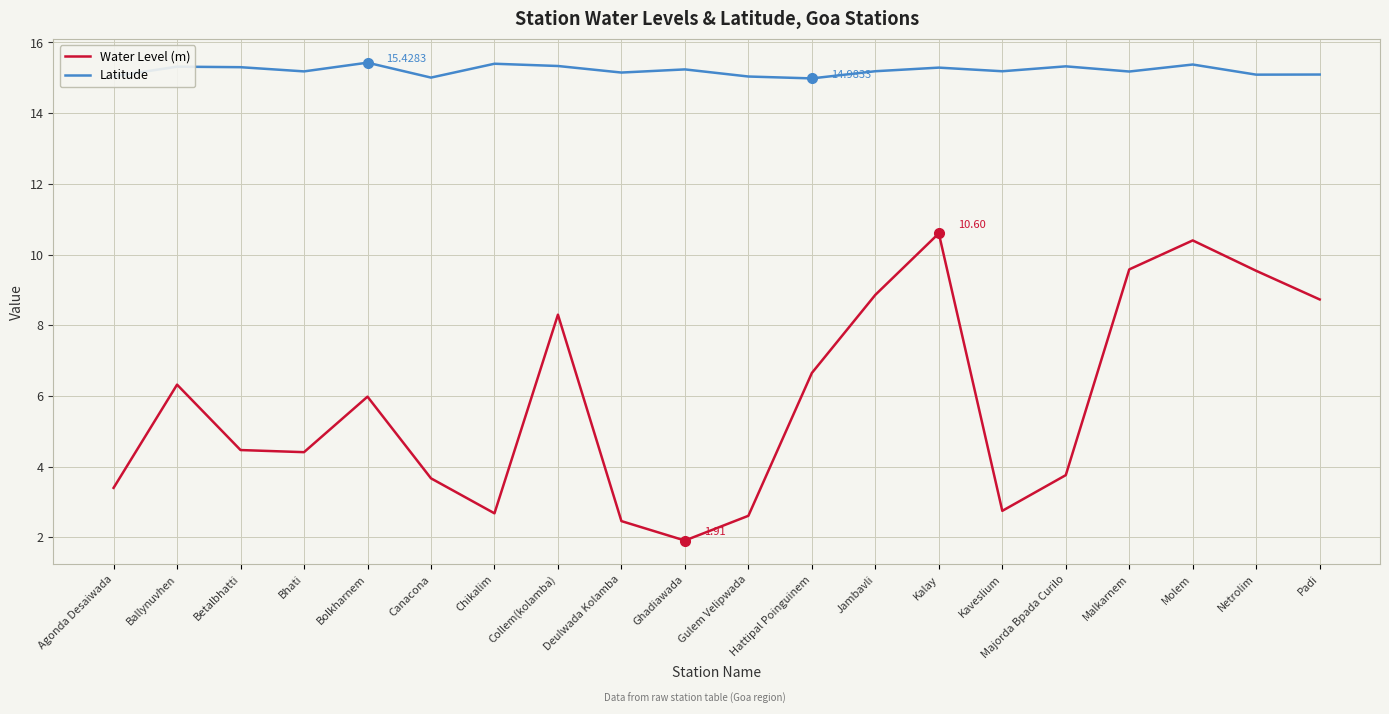

True or false: Latitude and Water Level (m) cross at least once.

False